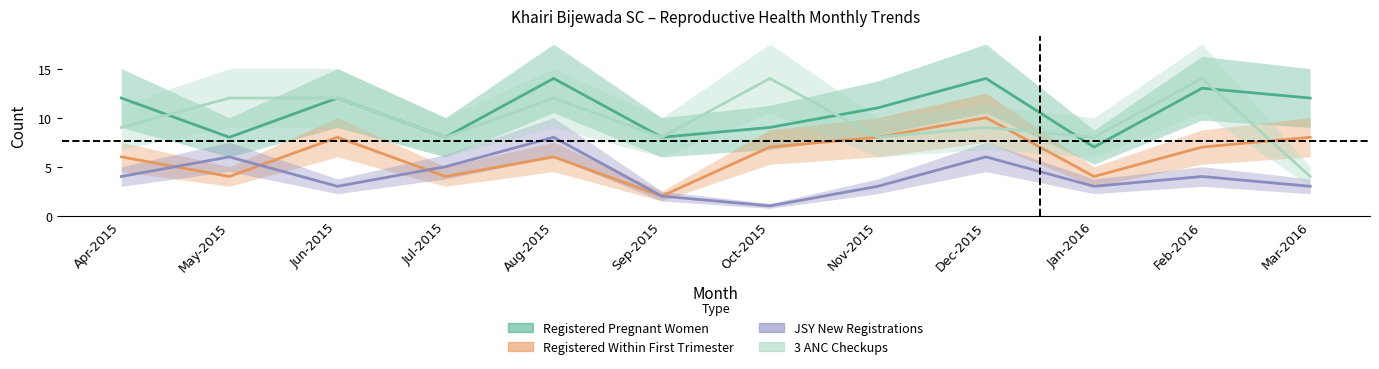

Which series has the largest range (max minus min)?

3 ANC Checkups